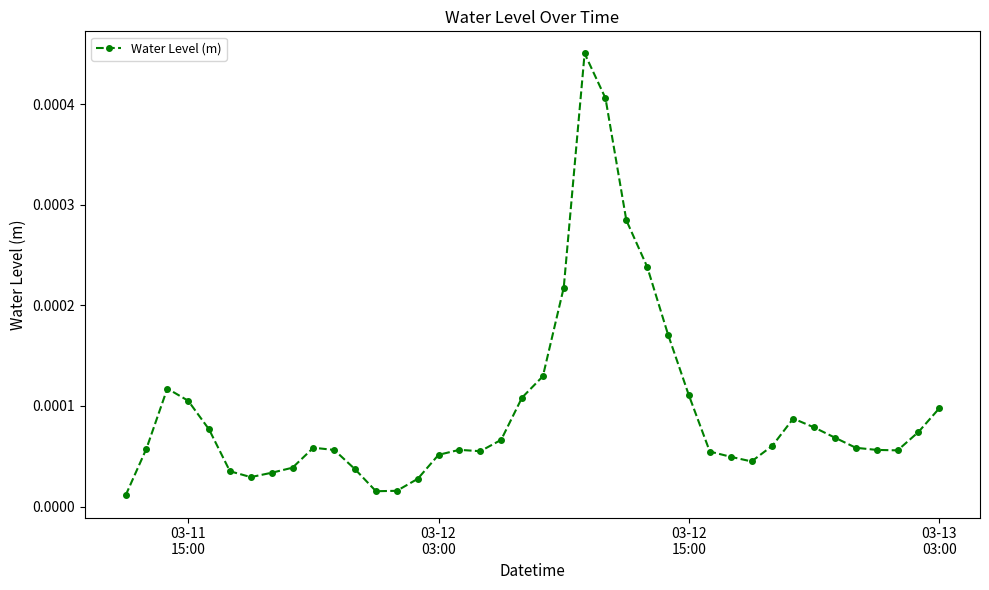

True or false: there are more than 2 points higher than both neighbors.

True